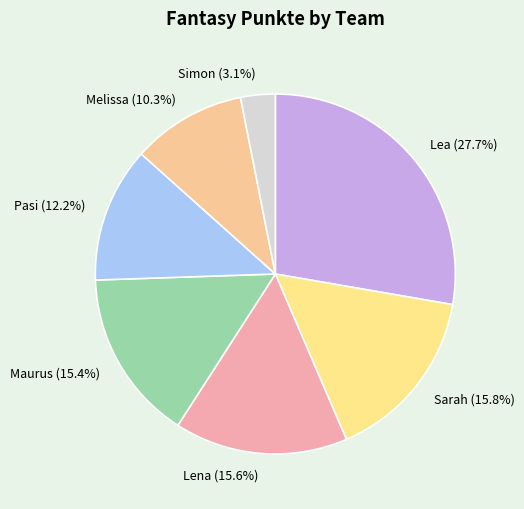

To the nearest percent, what is the average slice percentage?

14%